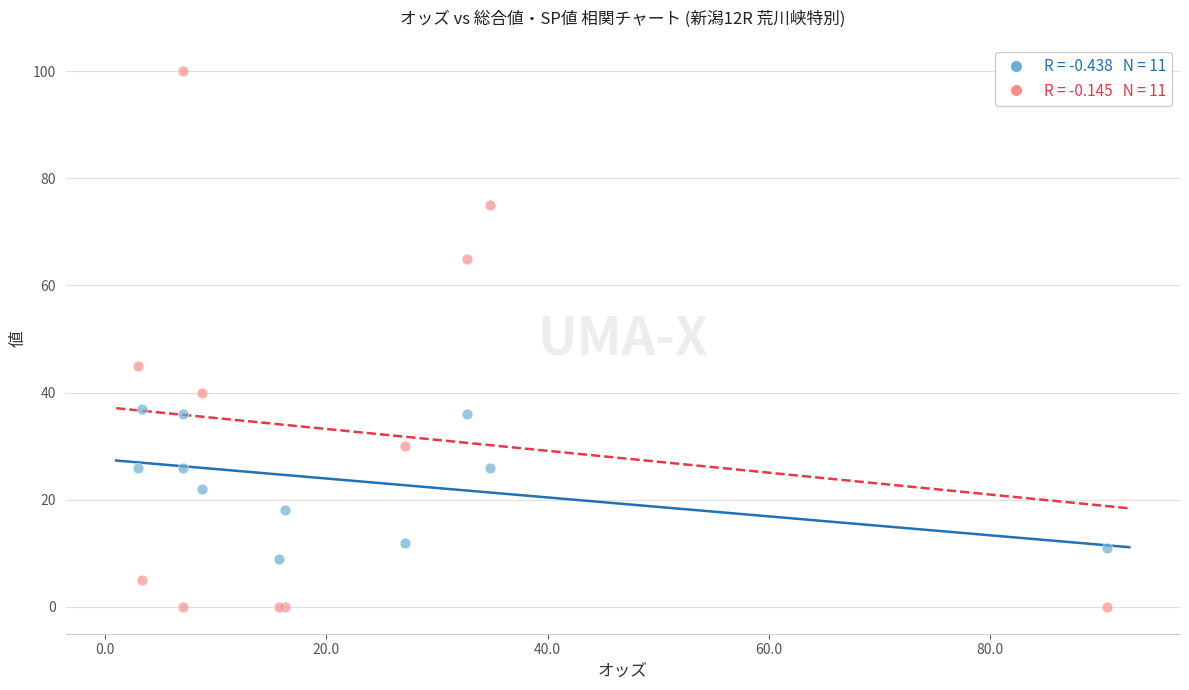

Across all series, what Y value is closest to 50?

45